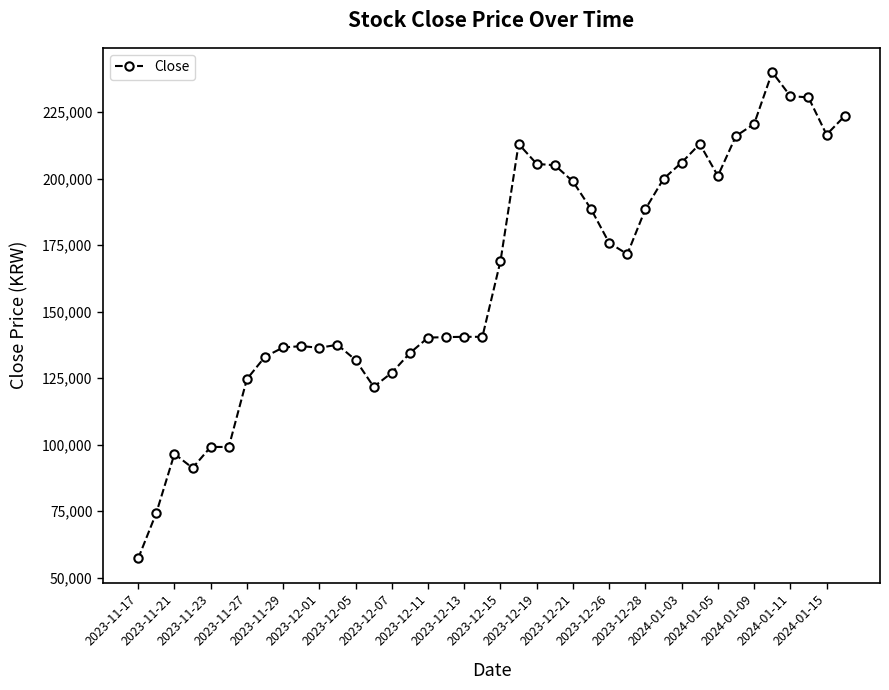

What is the average value?

162815